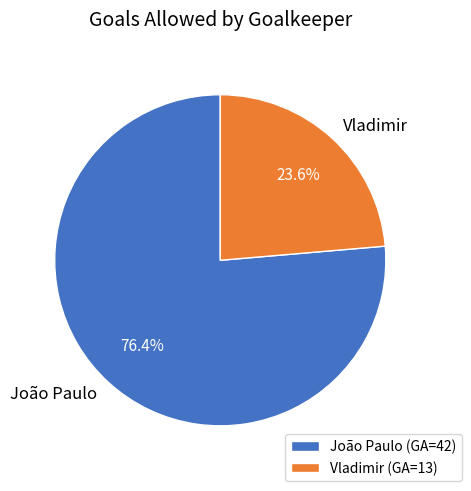

To the nearest percent, what is the combined percentage of João Paulo and Vladimir?

100%